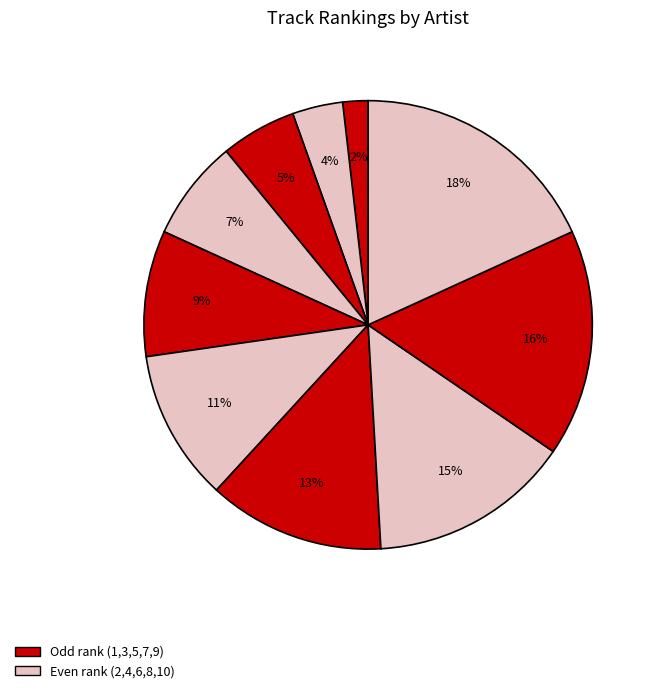

Count the number of slices in the pie.

10